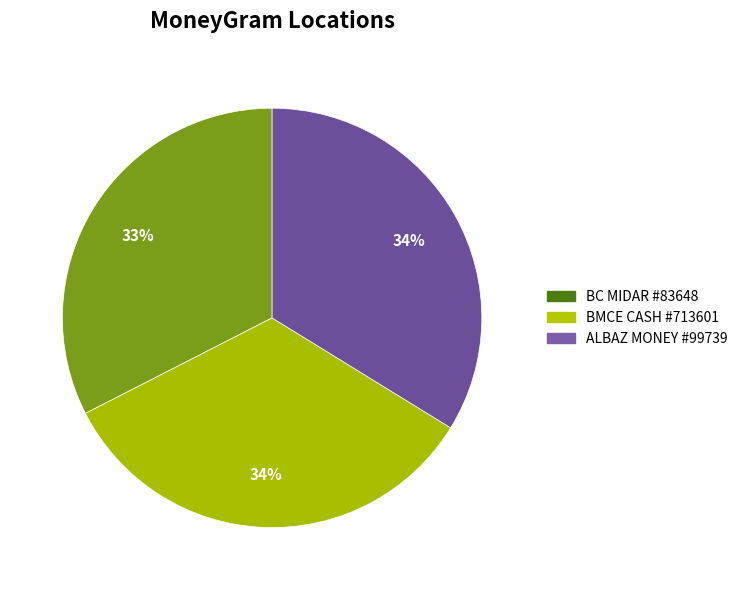

Which category has the smallest portion of the pie?

BC MIDAR #83648